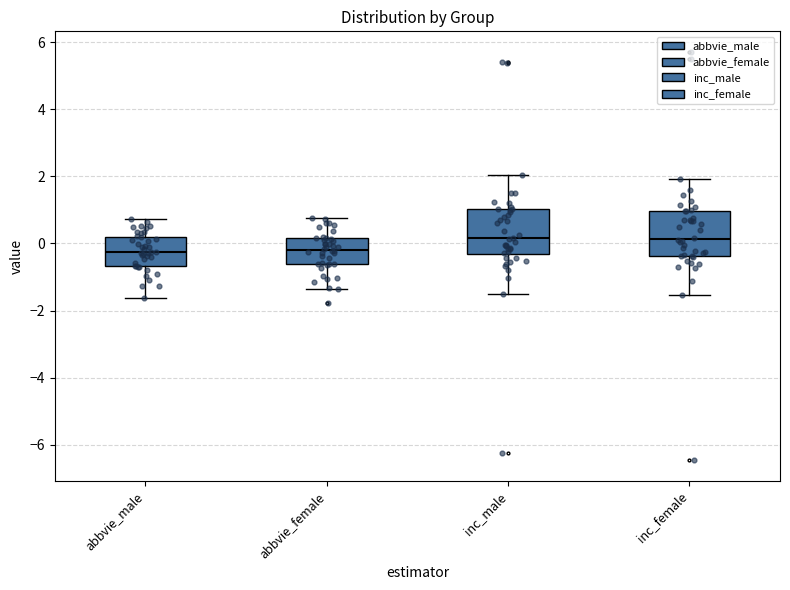

Reading left to right, read every box against the y-axis: the position of its median line, the range the box covers, and the ends of its whiskers. The values are not printed on the chart, so give them approximately, as read against the axis.

abbvie_male: median -0.2, box -0.6 to 0.2, whiskers -1.6 to 0.8
abbvie_female: median -0.2, box -0.6 to 0.2, whiskers -1.4 to 0.8
inc_male: median 0.2, box -0.4 to 1.0, whiskers -1.4 to 2.0
inc_female: median 0.2, box -0.4 to 1.0, whiskers -1.6 to 2.0